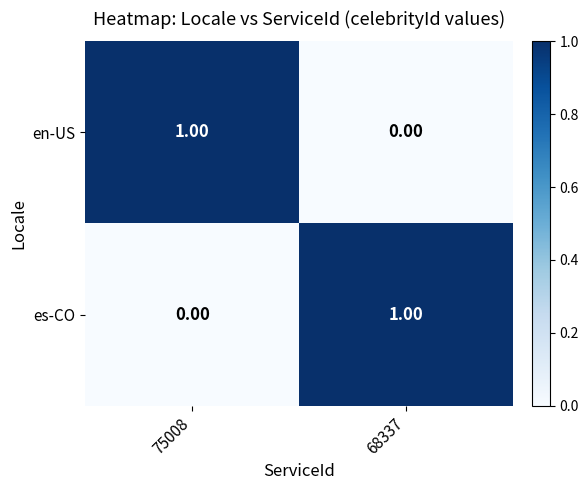

Rank the series at 68337 from lowest to highest value.

en-US, es-CO